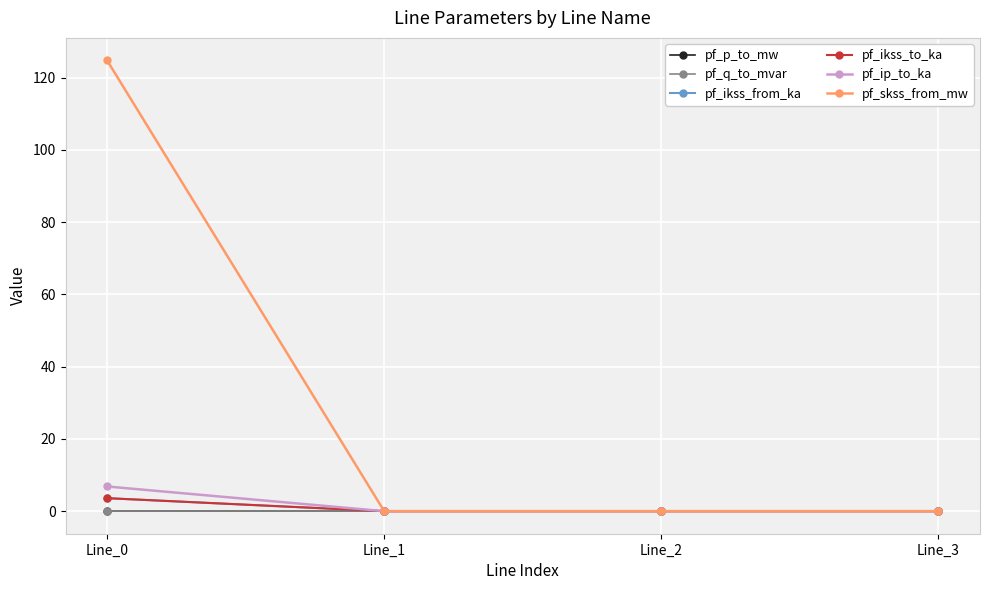

True or false: pf_q_to_mvar has more than 2 points higher than both neighbors.

False